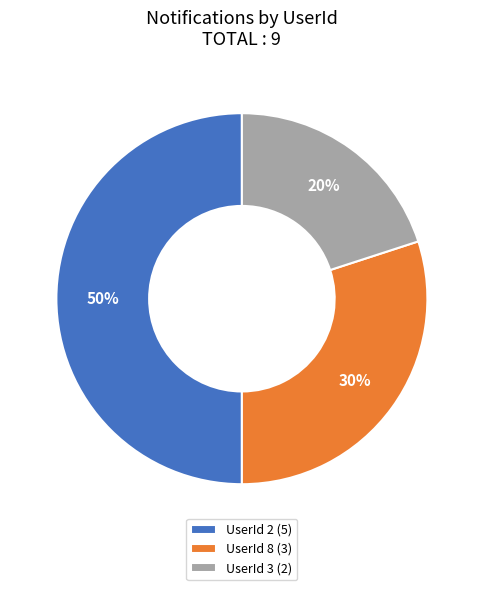

What is the ratio of the value at UserId 8 (3) to the value at UserId 3 (2)?

1.5